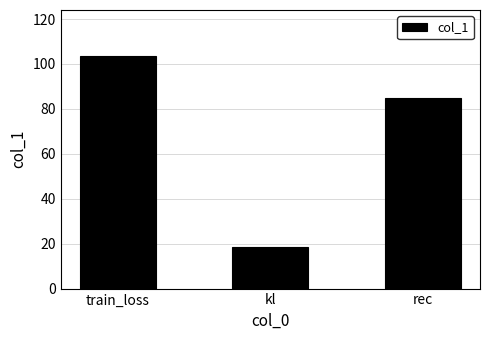

What is the value of the 2nd bar from the left?

18.6